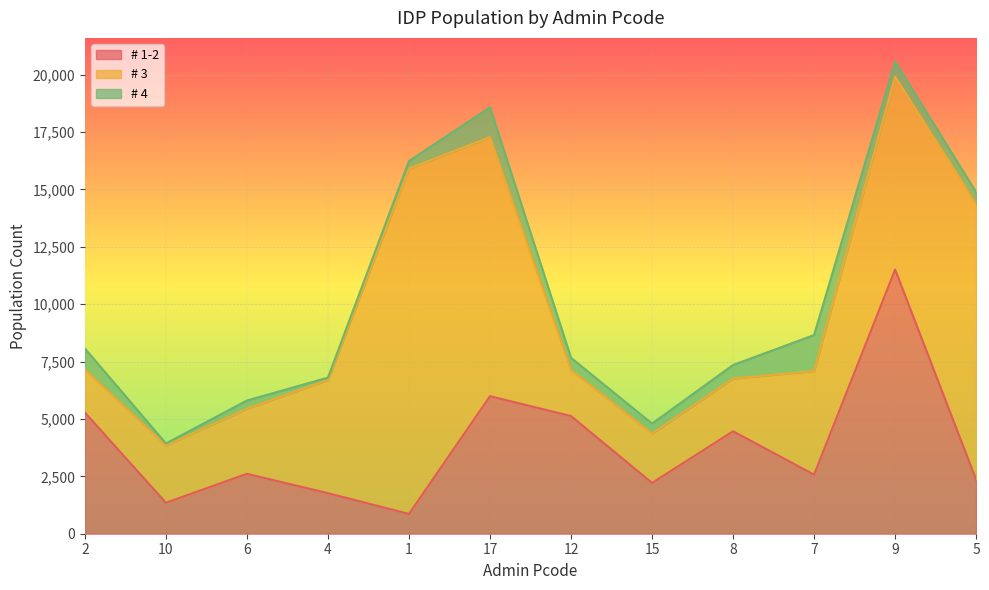

Rank the categories by # 3 value from highest to lowest.

1, 5, 17, 9, 4, 7, 6, 10, 8, 15, 12, 2